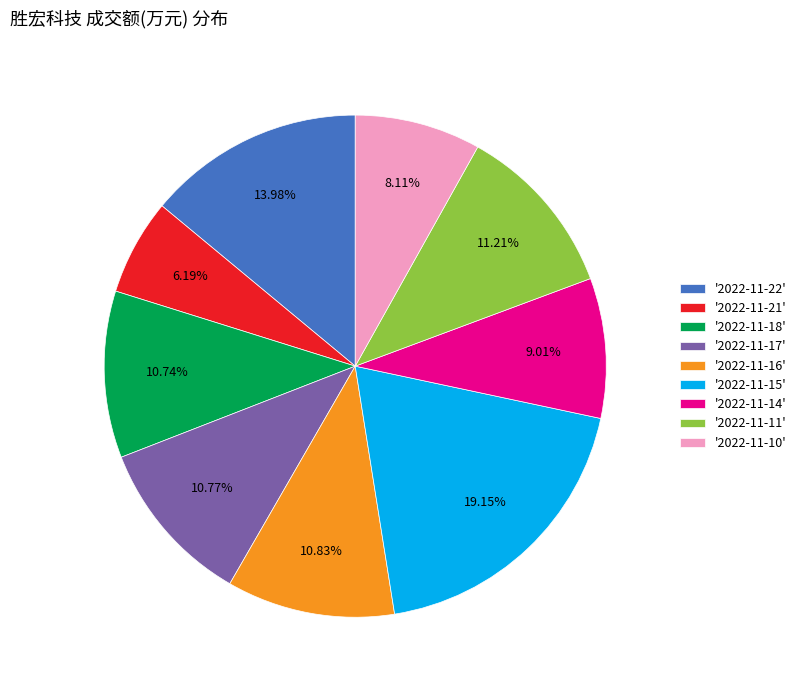

Is the sum of '2022-11-16' and '2022-11-18' greater than half?

No